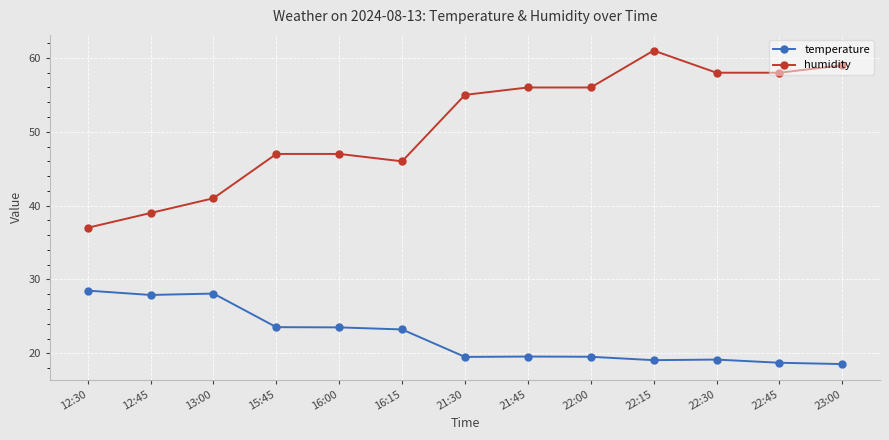

At which category does the chart reach its peak across all series?

22:15